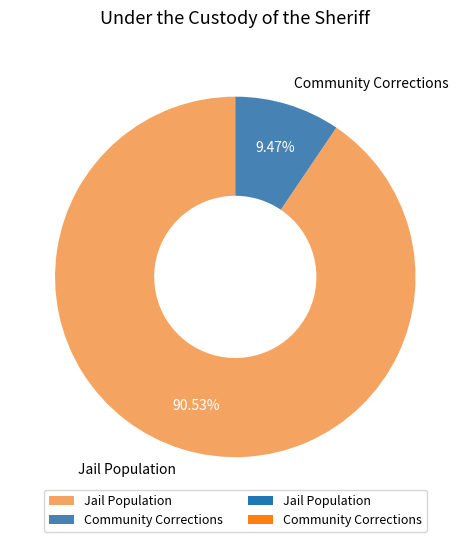

Which slice is the largest?

Jail Population